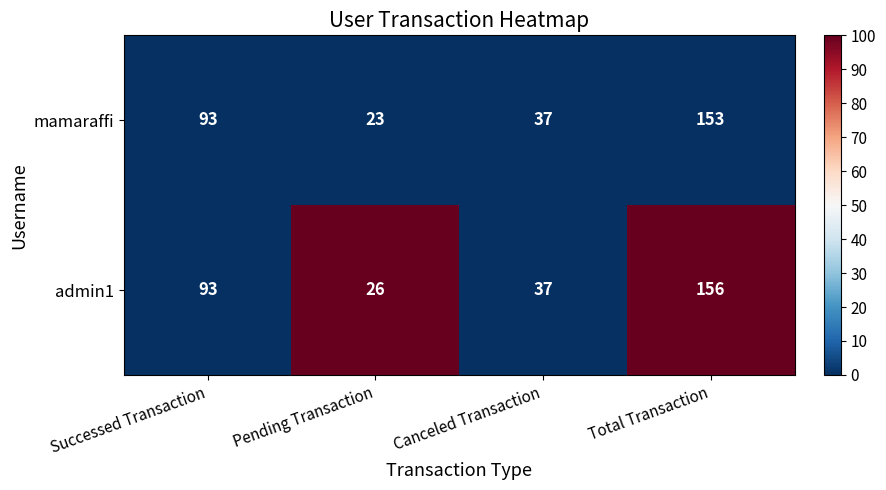

At which category is the sum across all series the highest?

Total Transaction